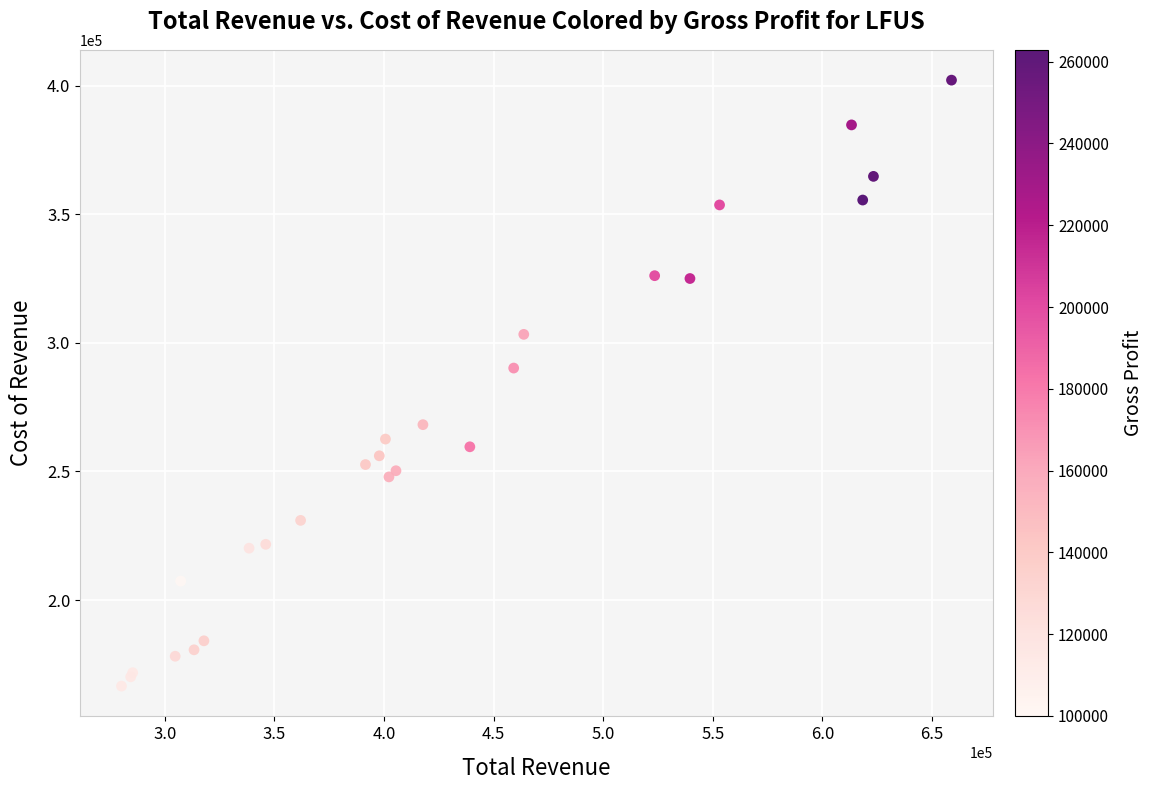

What Y value in the scatter plot is closest to 284350?

290200